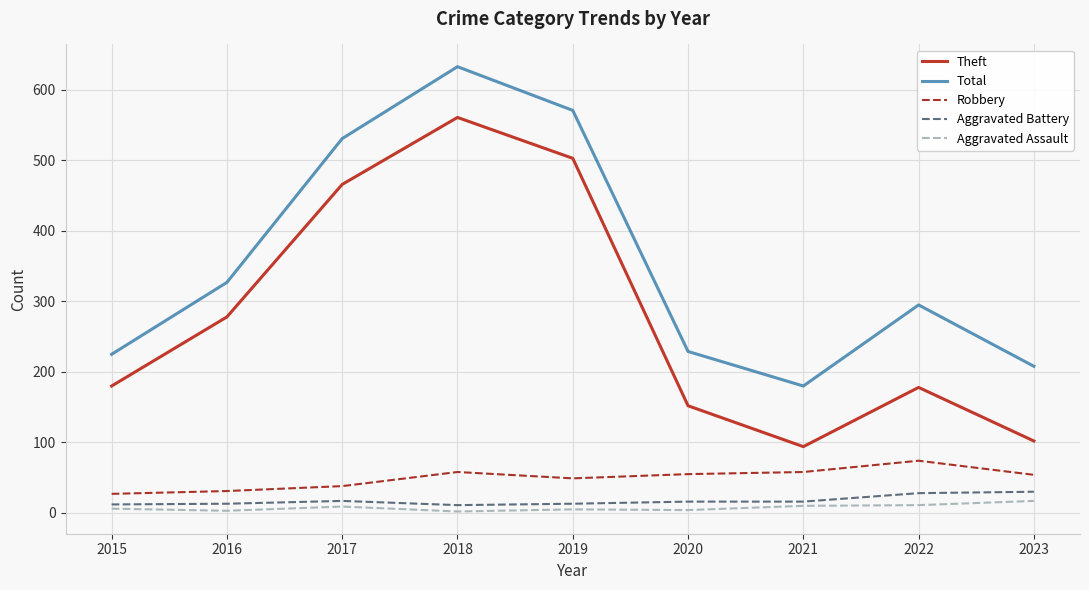

Which series has the widest spread of values?

Theft